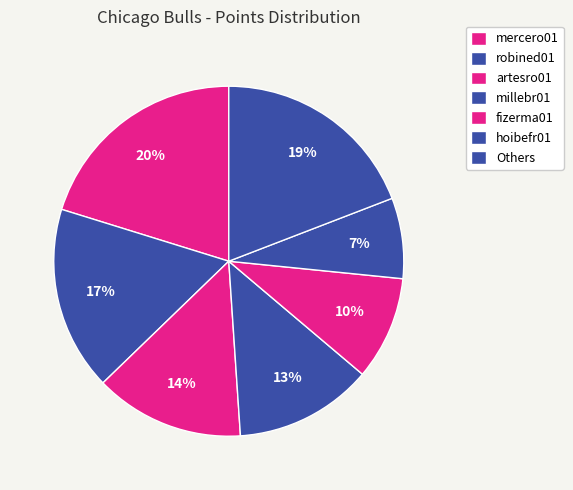

How many segments does this pie chart have?

7